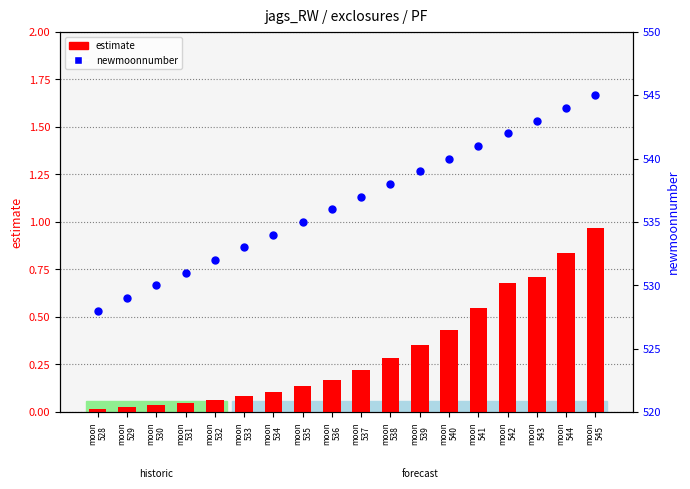

What are all the series names shown in the legend?

estimate, newmoonnumber